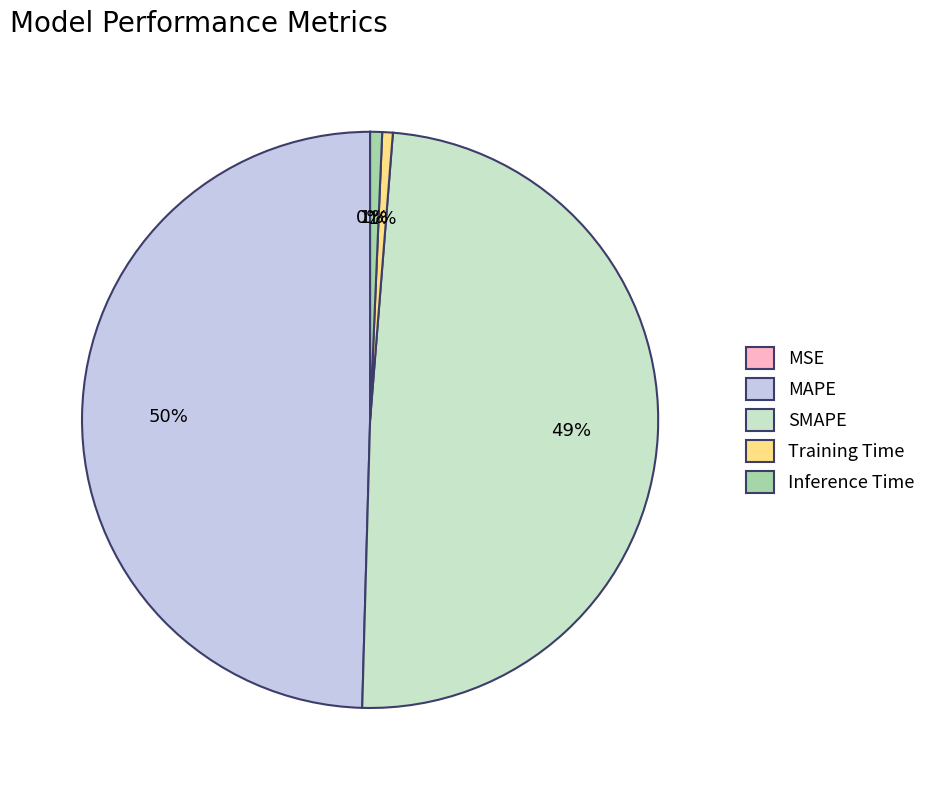

True or false: MAPE accounts for 50% of the total.

True